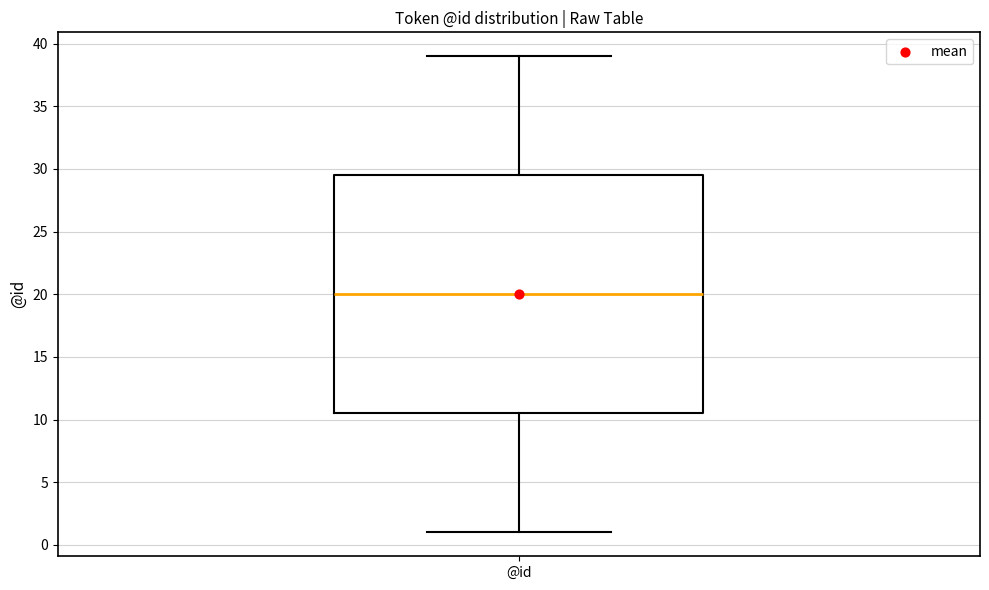

Read this box plot against the y-axis: the position of the median line, the range covered by the box, and the ends of both whiskers. The values are not printed on the chart, so give them approximately, as read against the axis.

median 20.0, box 10.5 to 29.5, whiskers 1.0 to 39.0